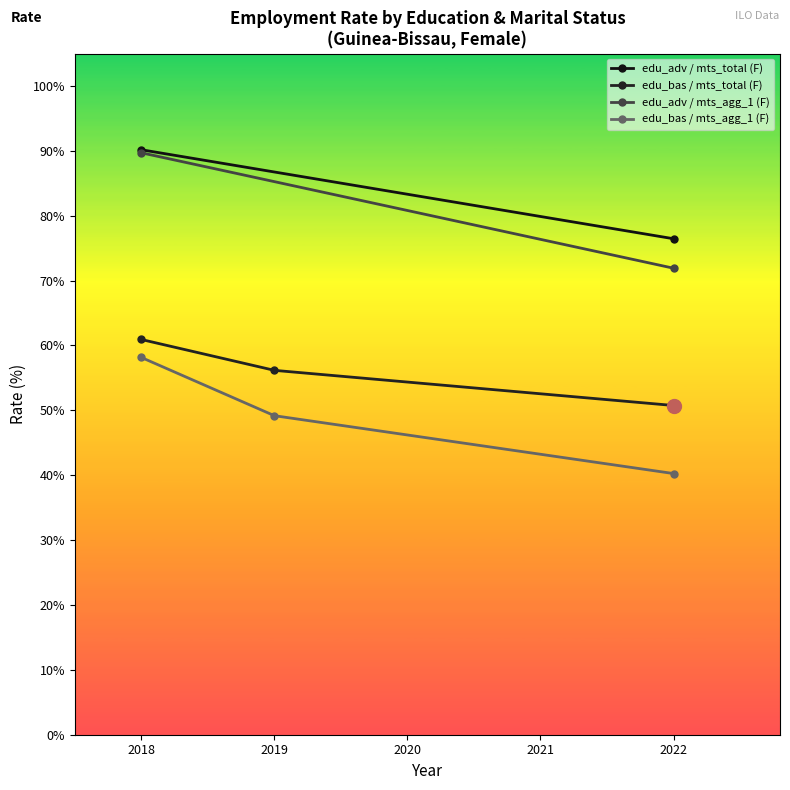

What is the maximum value for edu_bas / mts_total (F)?

60.9